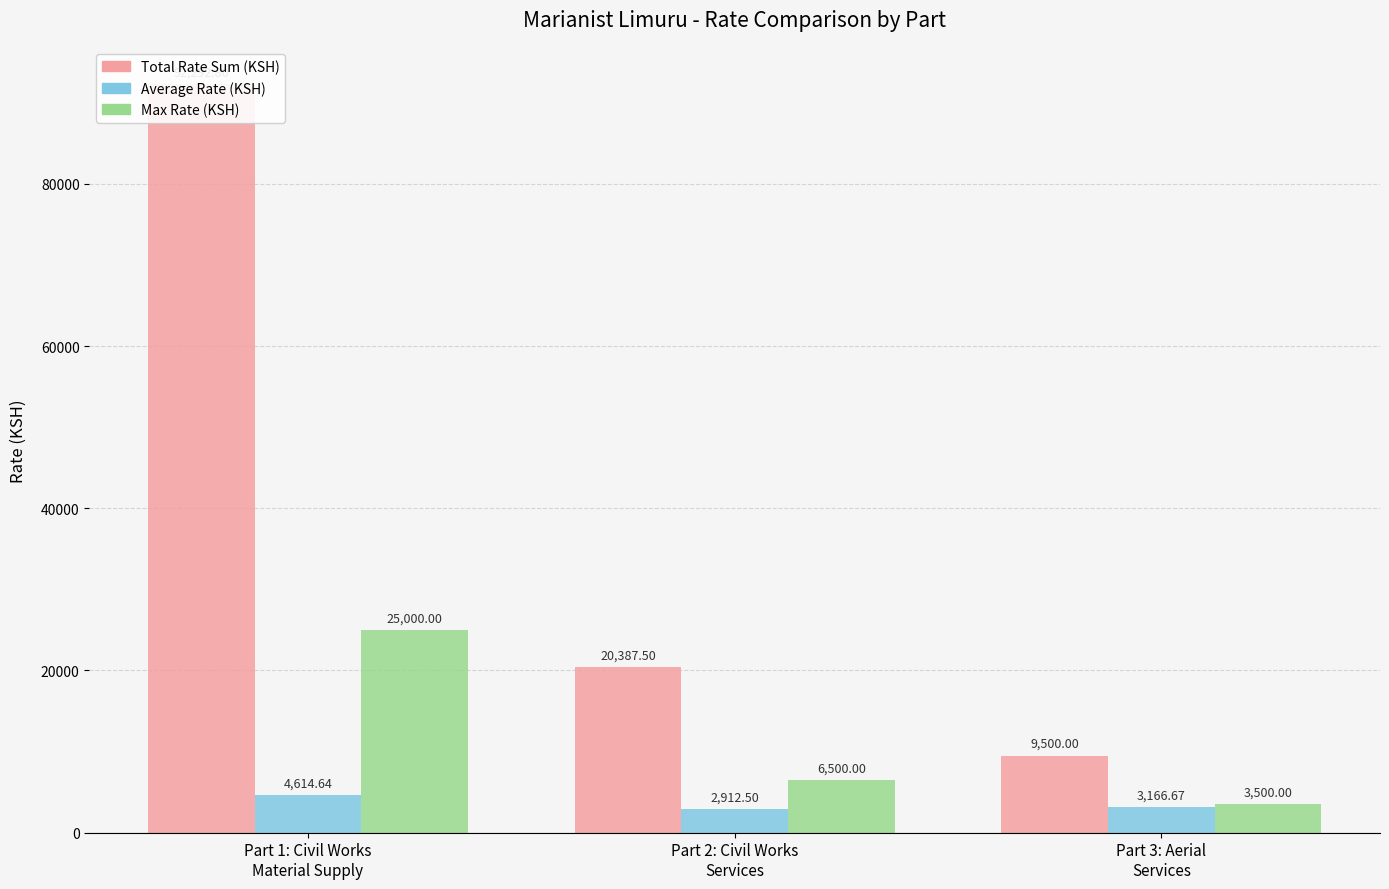

At which label does Max Rate (KSH) reach its peak?

Part 1: Civil Works
Material Supply